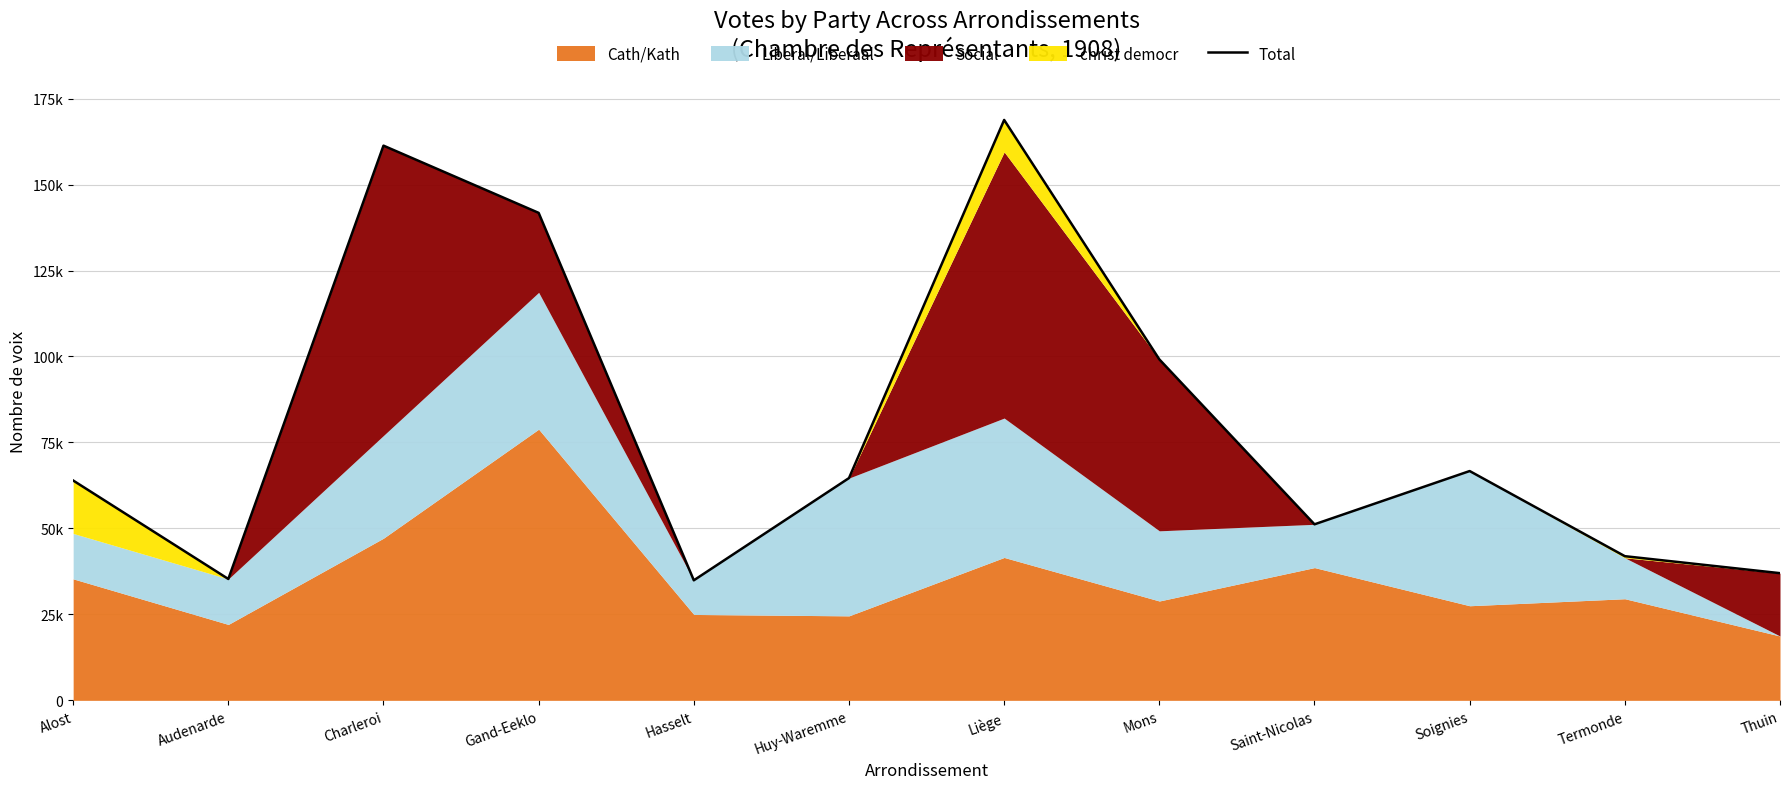

The chart shows a value of 161322 at Charleroi. True or false?

True